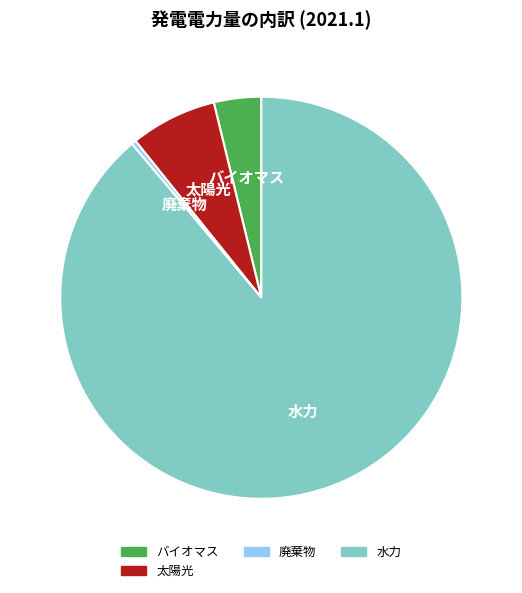

Rank the categories by value from highest to lowest.

水力, 太陽光, バイオマス, 廃棄物